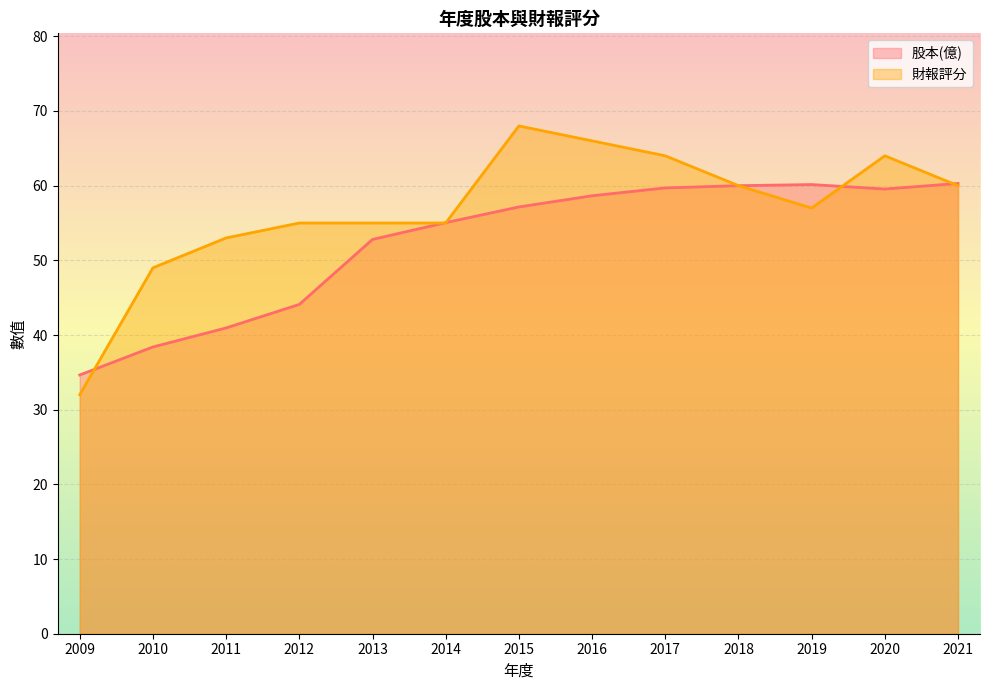

Reading left to right, extract all data points from this chart.

股本(億): 34.6	38.4	41.0	44.1	52.8	55.0	57.1	58.7	59.7	60.0	60.1	59.6	60.3
財報評分: 32.0	49.0	53.0	55.0	55.0	55.0	68.0	66.0	64.0	60.0	57.0	64.0	60.0